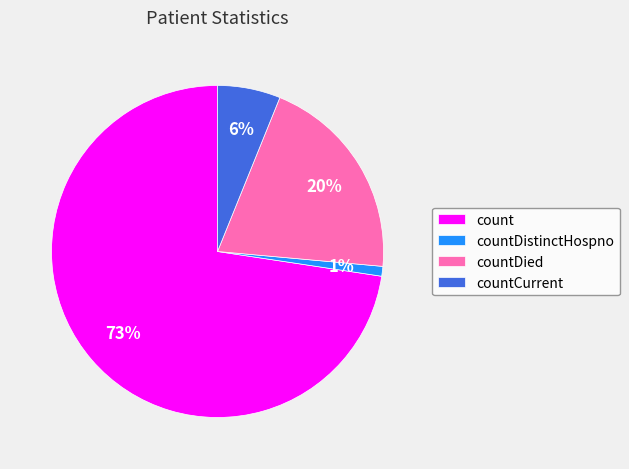

Is it true that countDistinctHospno is 1% of the pie?

True